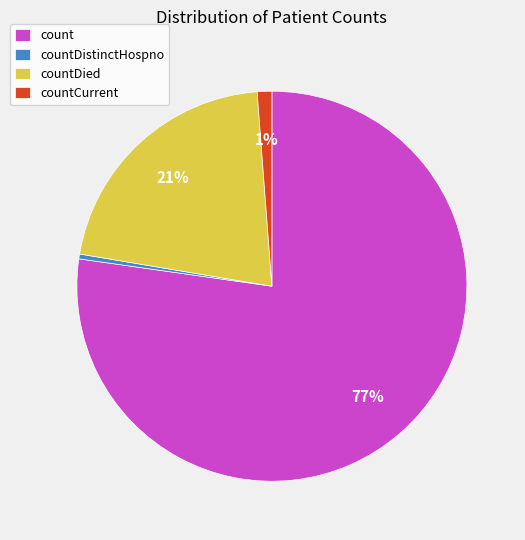

Combined, do countDistinctHospno and count account for over 50%?

Yes